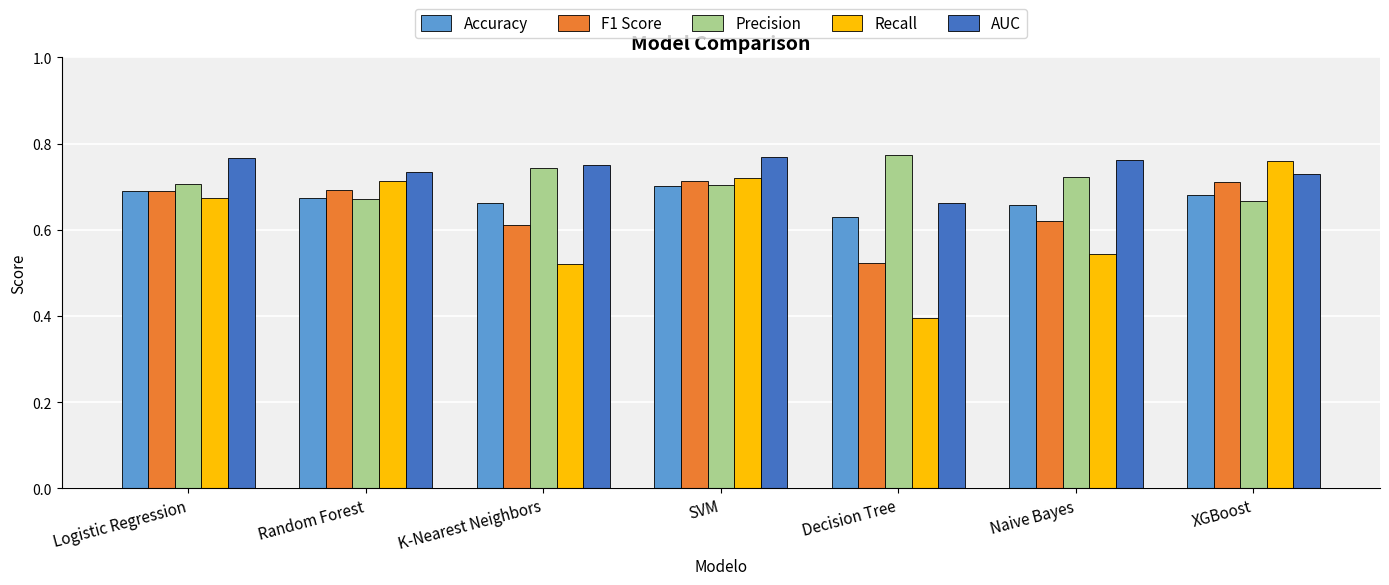

How many distinct data groups are displayed?

5